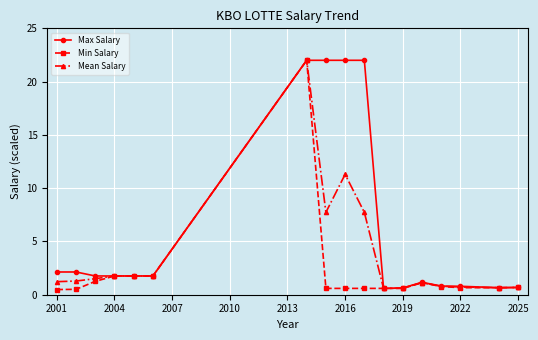

What is the minimum value shown in the chart?

0.5